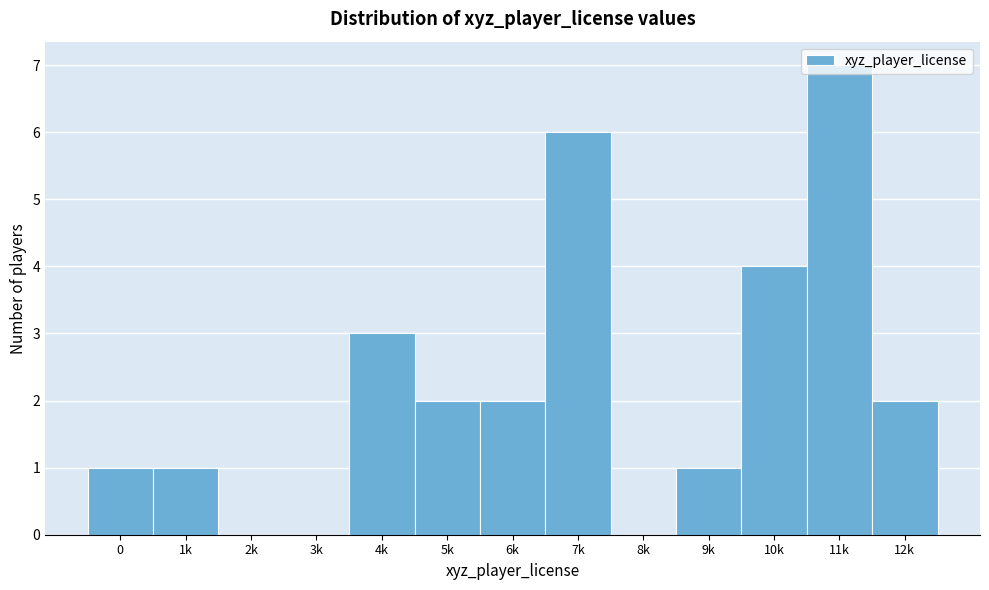

The chart shows a value of 3 at 2k. True or false?

False